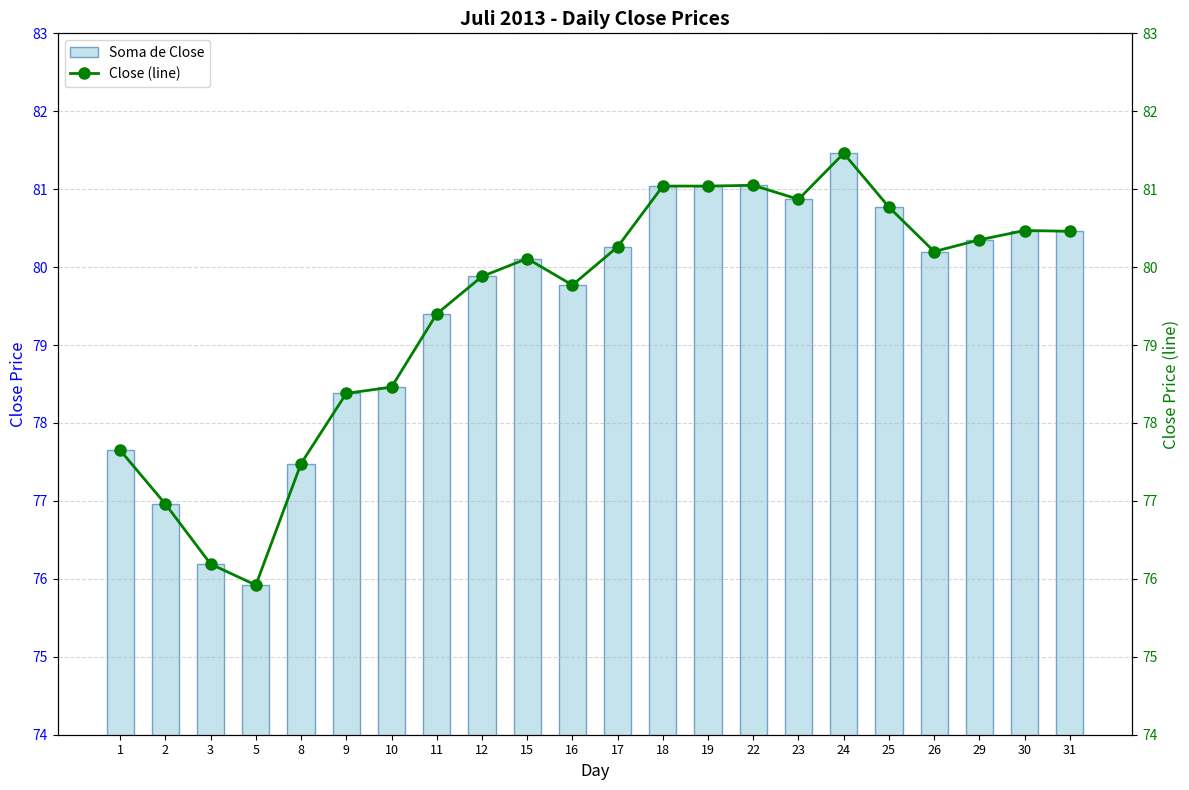

What is the average value of the Close (line) series?

79.5